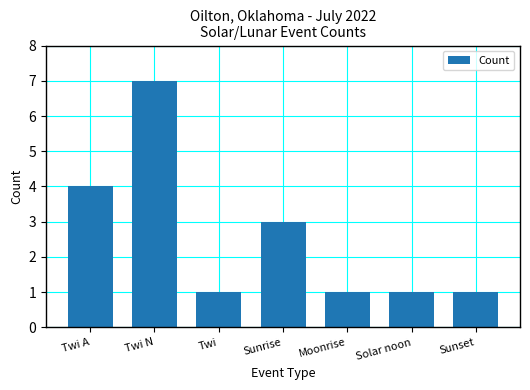

What is the greatest value displayed?

7